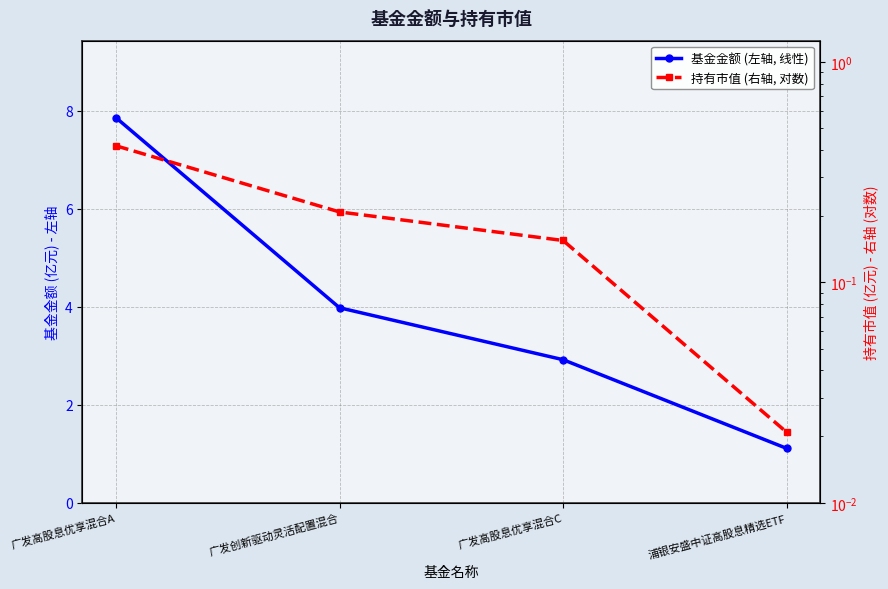

True or false: 持有市值 (右轴, 对数) has more than 1 points higher than both neighbors.

False